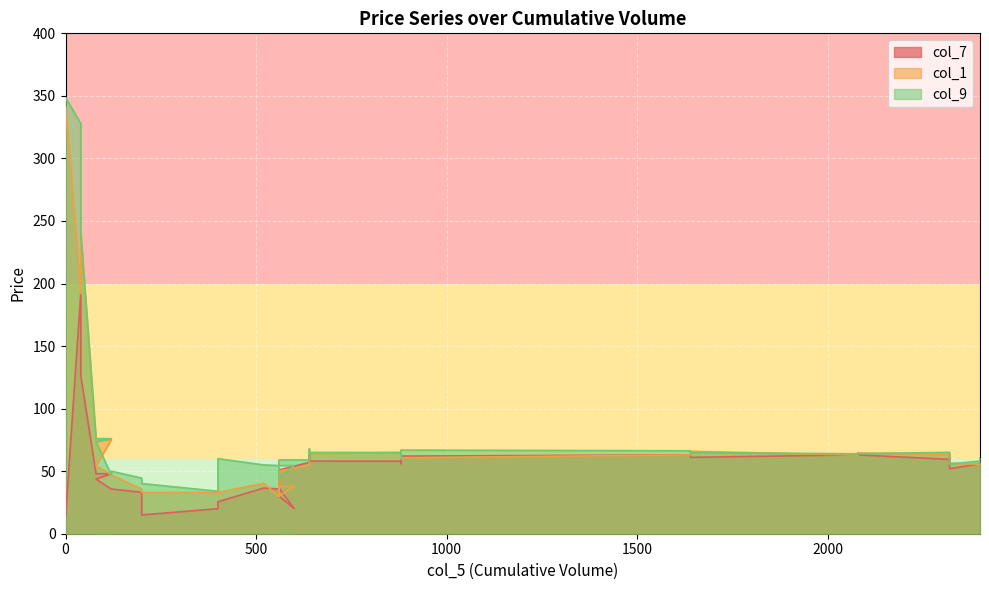

How many times do col_9 and col_1 cross each other?

10